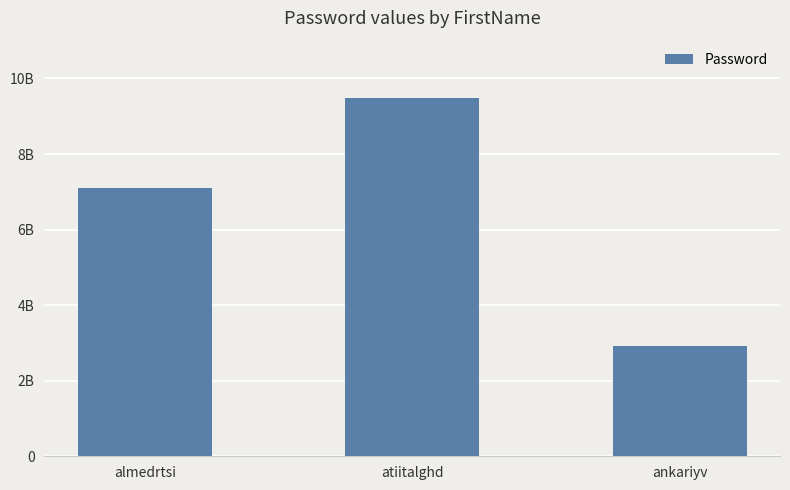

What is the difference between the values at ankariyv and atiitalghd?

6580000000